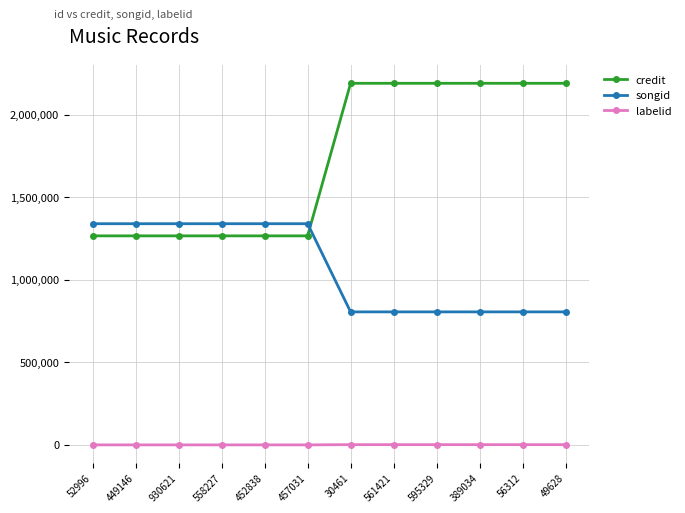

What is the label of the 9th point from the right?

558227